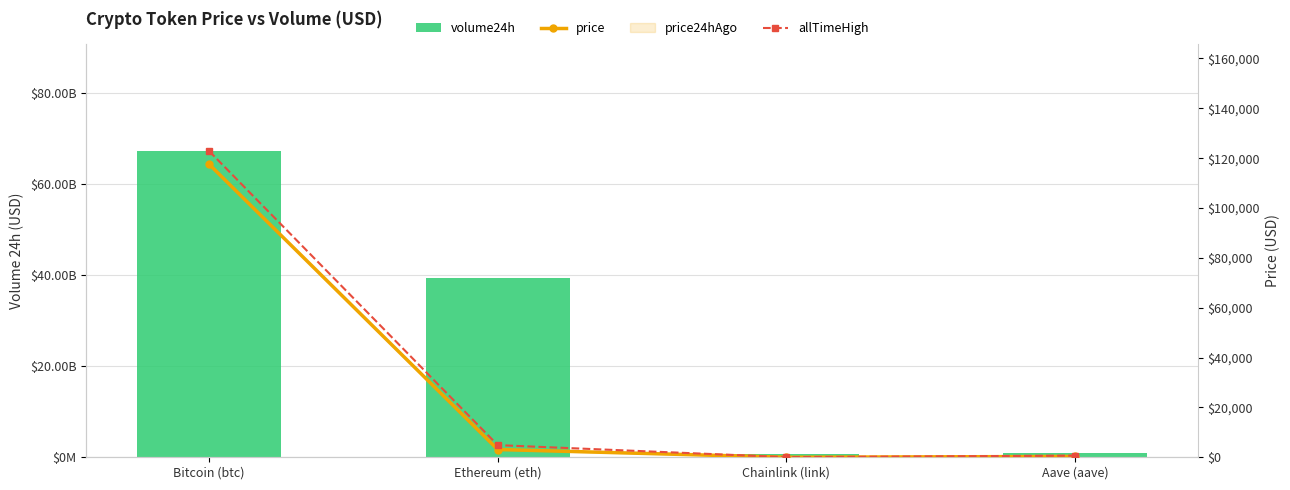

At which label does allTimeHigh first exceed 4878?

Bitcoin (btc)